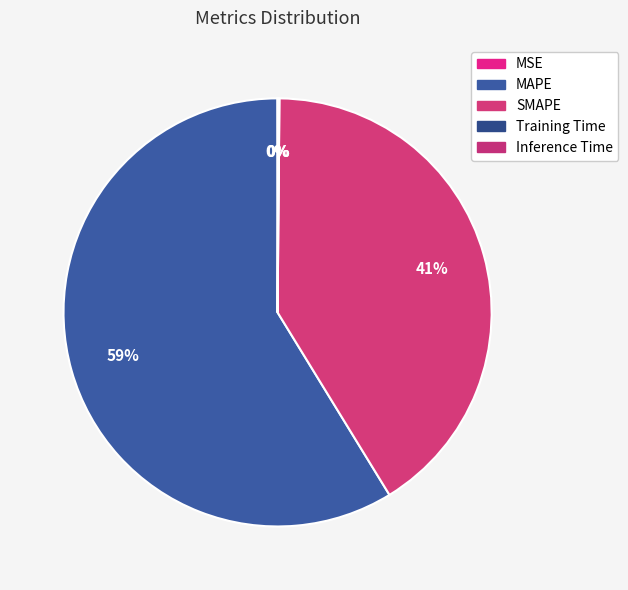

To the nearest percent, what percentage of the pie is SMAPE?

41%